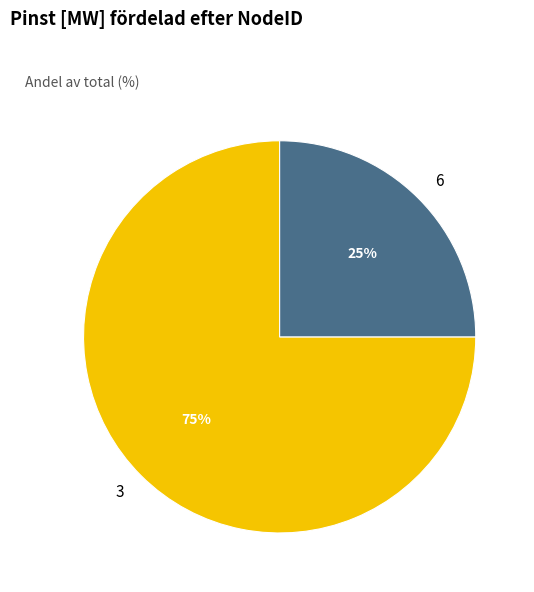

What is the largest slice in the pie chart?

3